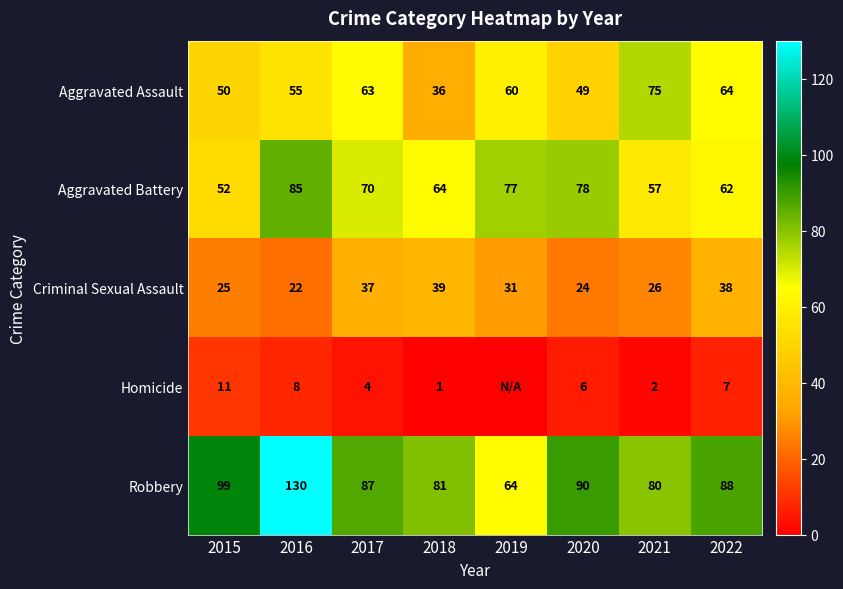

At which label does Robbery first exceed 88?

2015